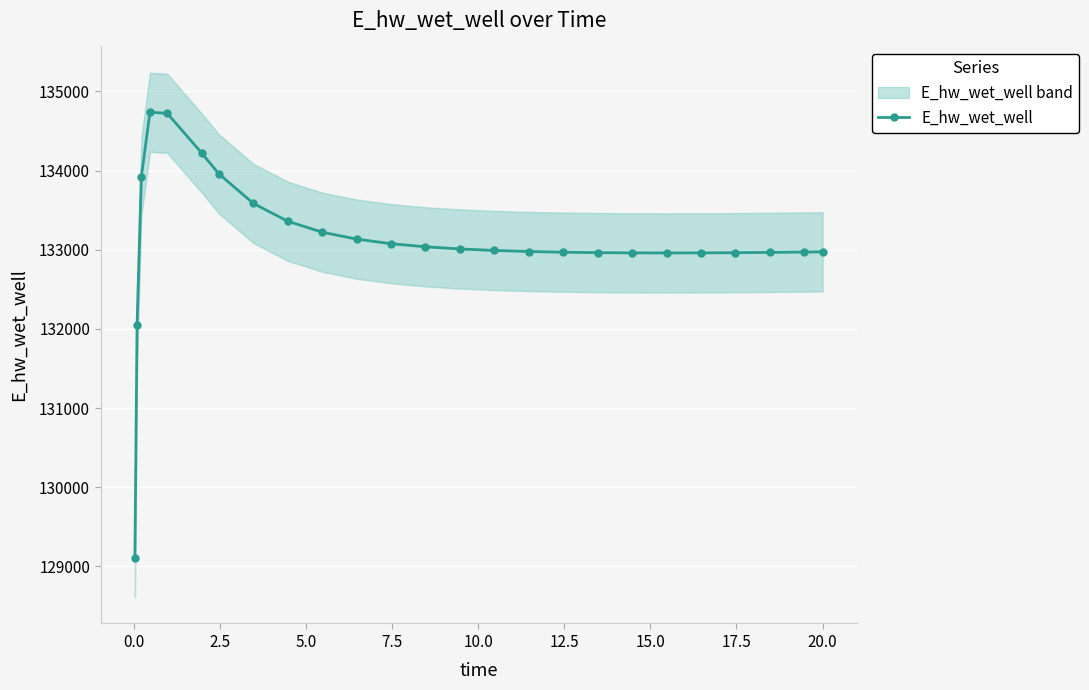

What is the value of the E_hw_wet_well point at the 8th from the left?

133585.3